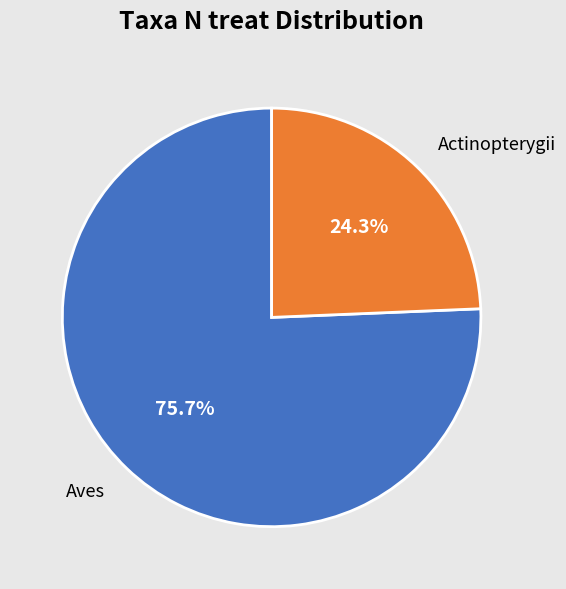

Between Actinopterygii and Aves, which is larger?

Aves